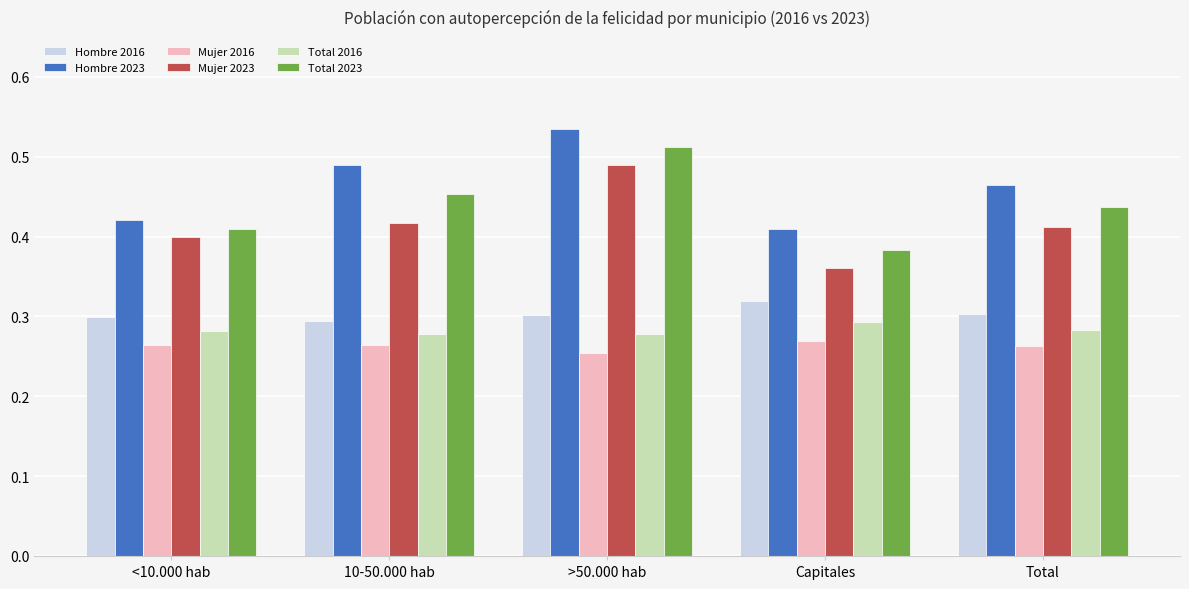

List the series in order of their peak value, highest first.

Hombre 2023, Total 2023, Mujer 2023, Hombre 2016, Total 2016, Mujer 2016